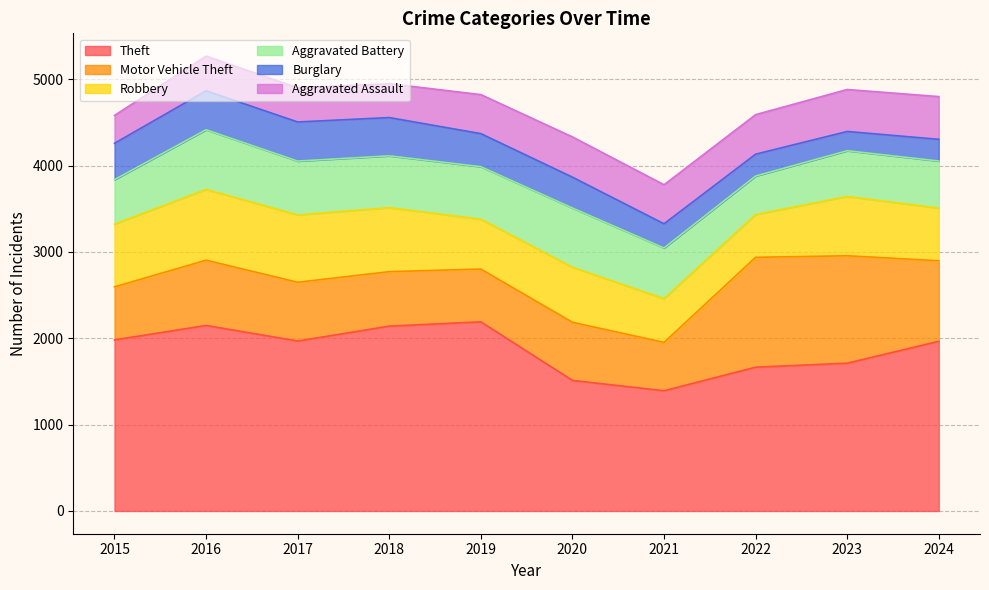

True or false: Robbery and Burglary cross at least once.

False